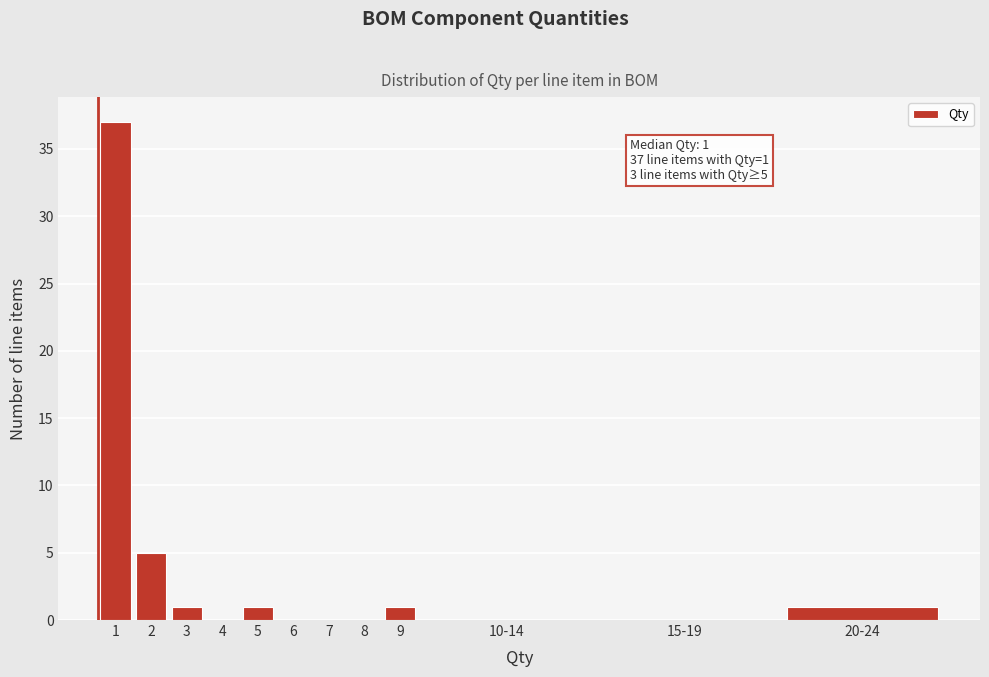

Reading right to left, extract all data points from this chart.

20-24=1	15-19=0	10-14=0	9=1	8=0	7=0	6=0	5=1	4=0	3=1	2=5	1=37